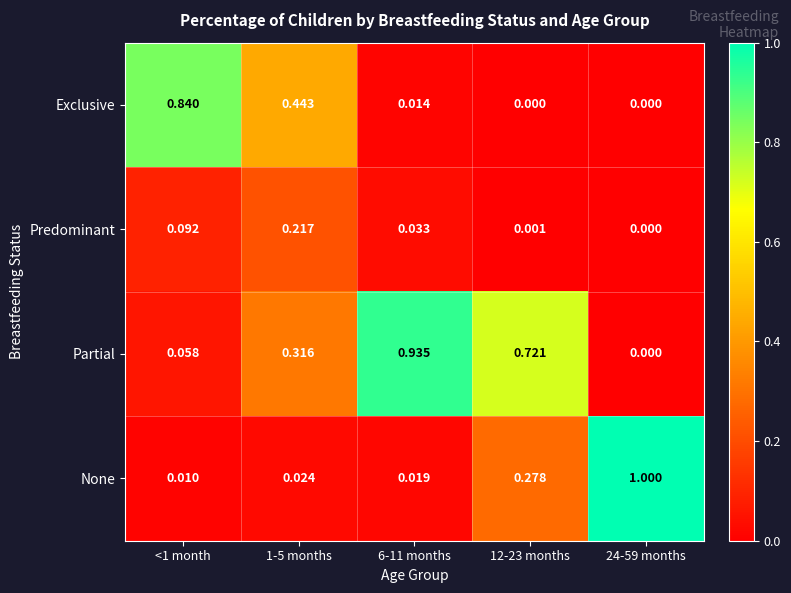

Between <1 month and 1-5 months, which series saw the biggest shift?

Exclusive